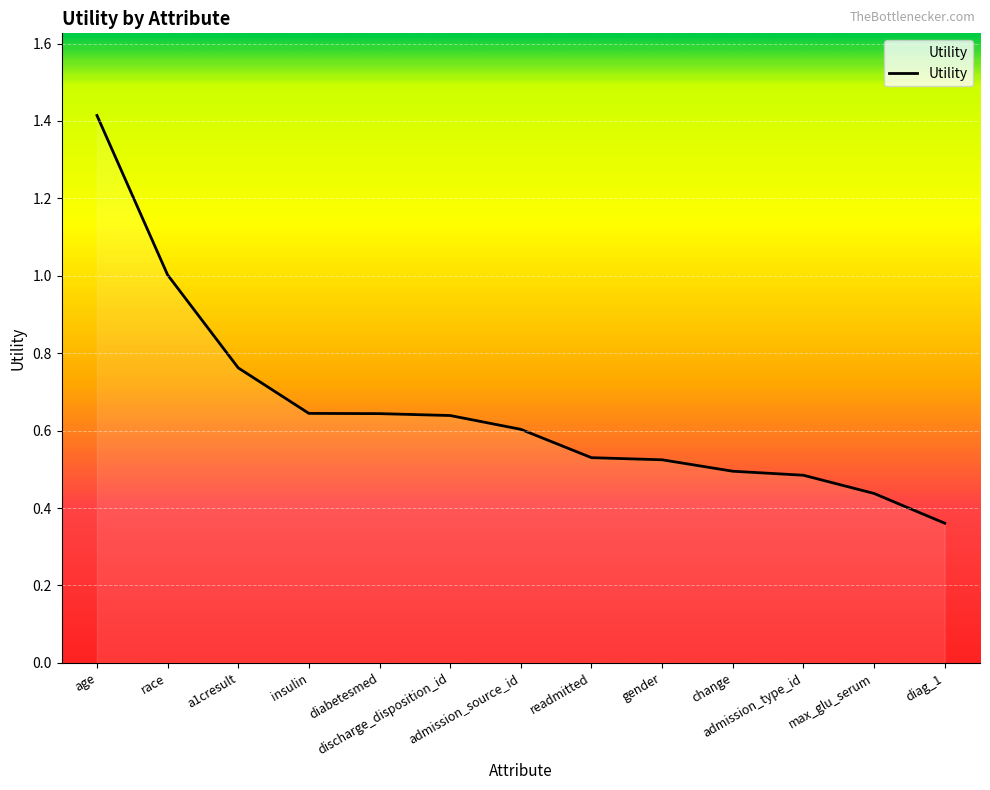

What is the average value?

0.7